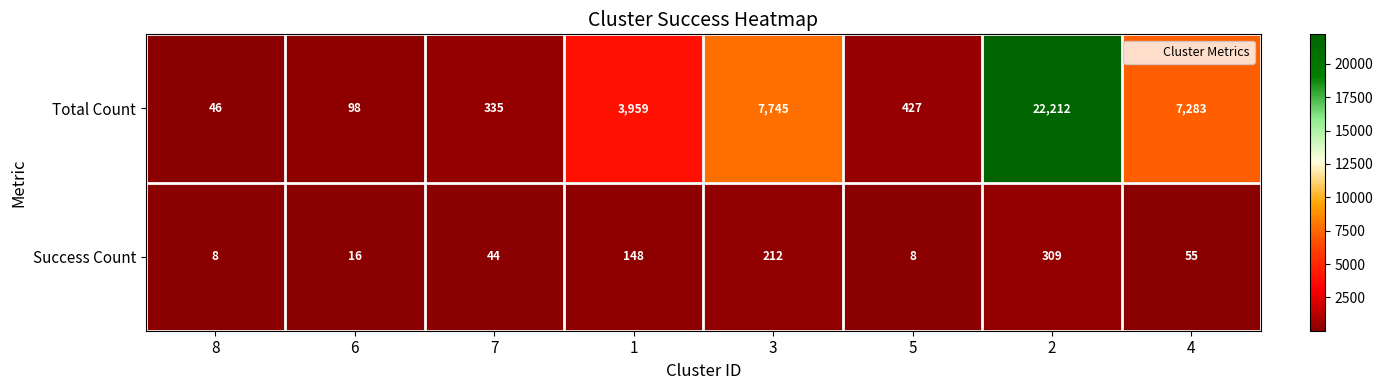

The value of Total Count at 1 is 6164. True or false?

False